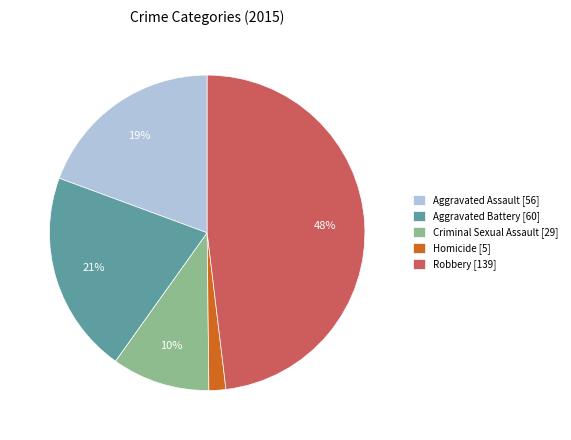

Count the number of slices in the pie.

5